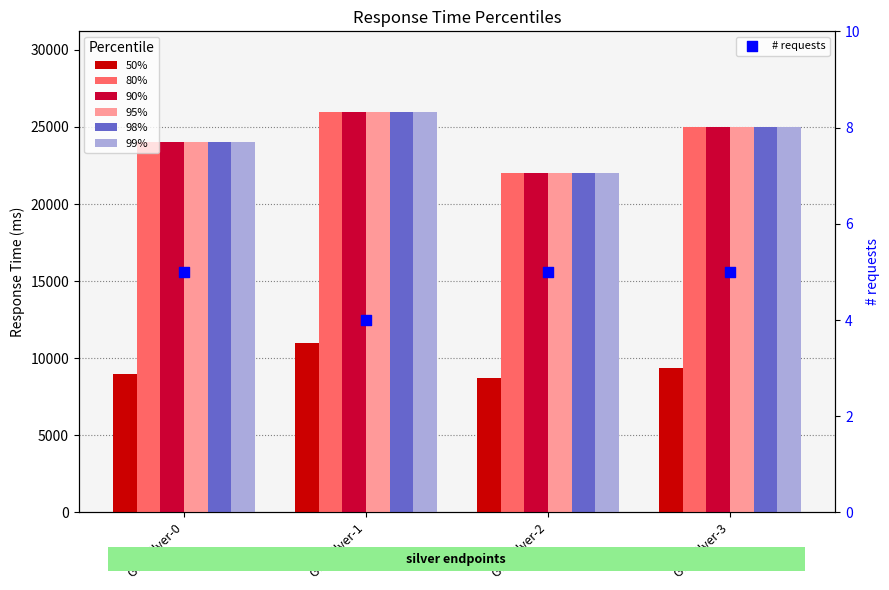

Which series reaches the minimum Y coordinate?

50%